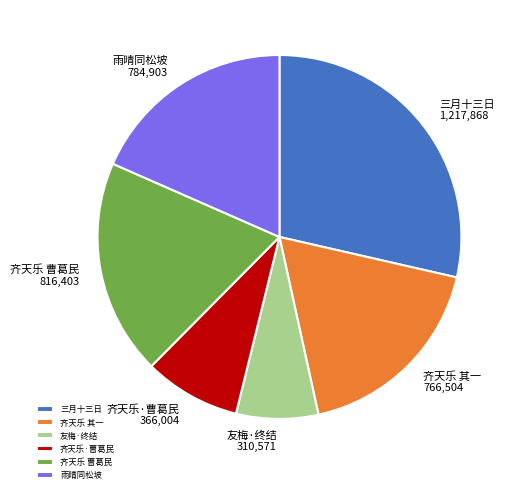

Which category has the smallest portion of the pie?

友梅·终结